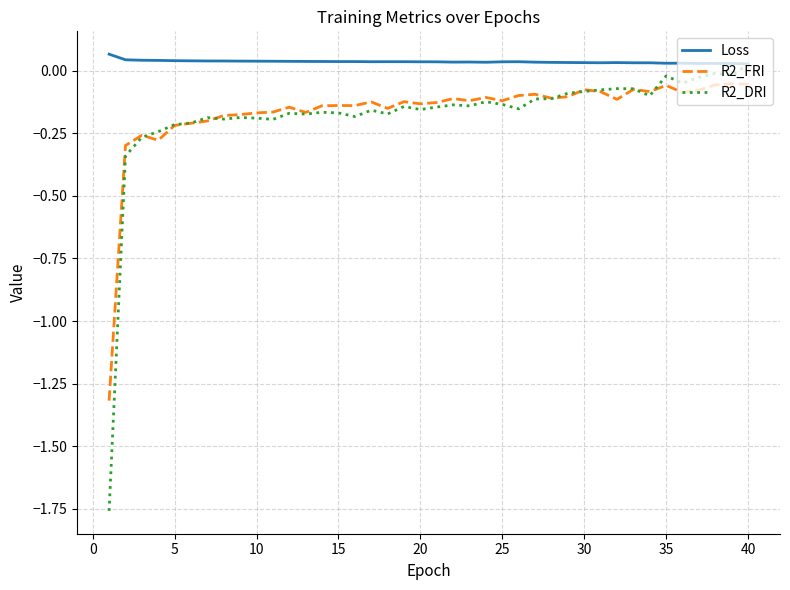

True or false: Loss and R2_FRI intersect in this chart.

False